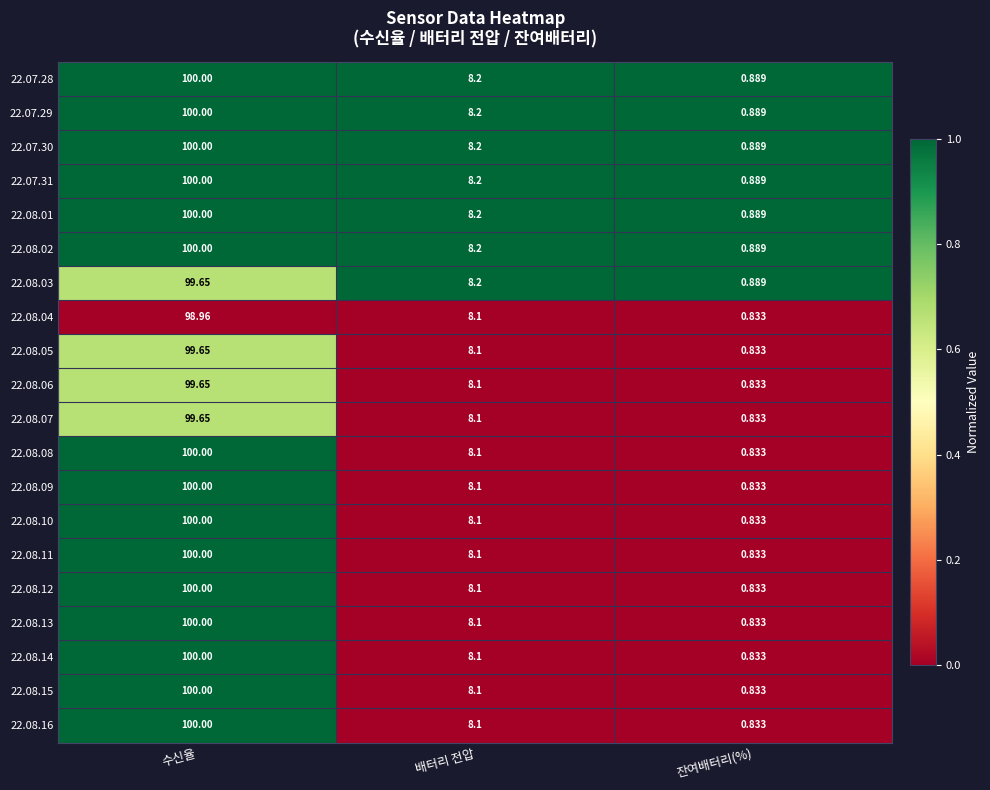

What is the maximum value shown in the chart?

100.0